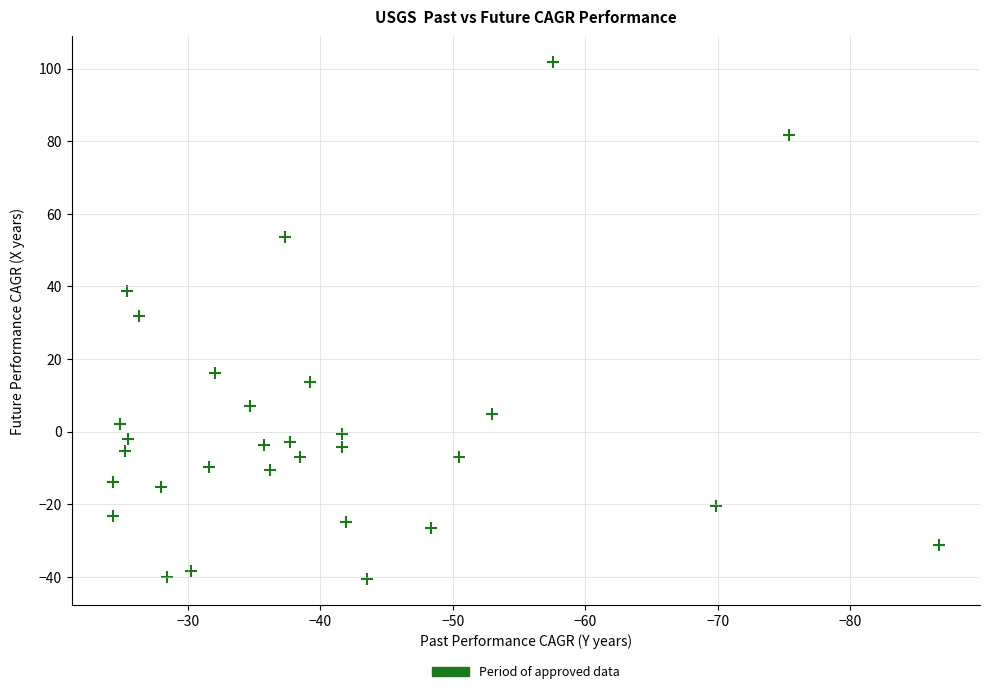

What is the range of Y values (max minus min)?

142.4